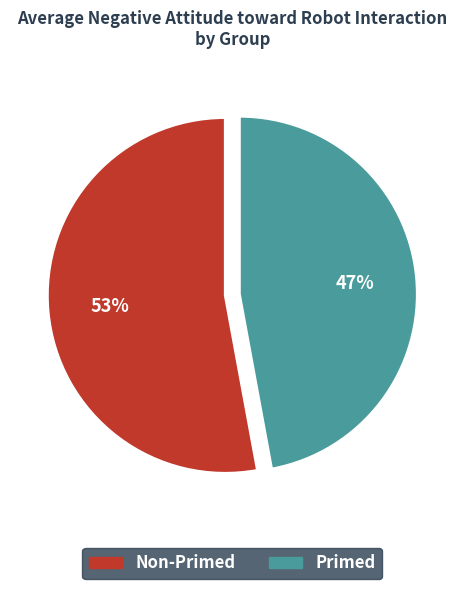

How many segments does this pie chart have?

2